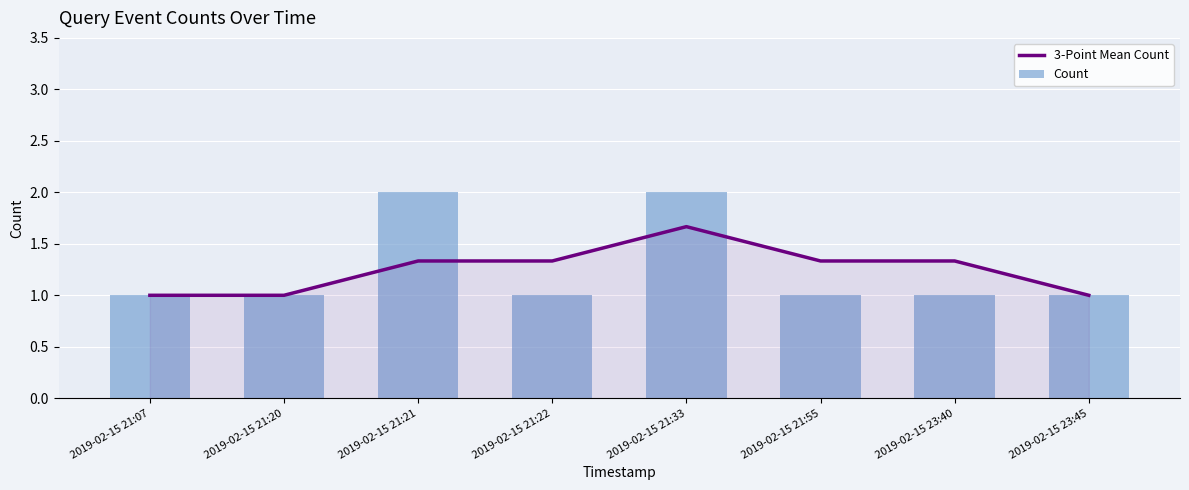

What is the difference between the maximum and minimum values in the Count series?

1.0